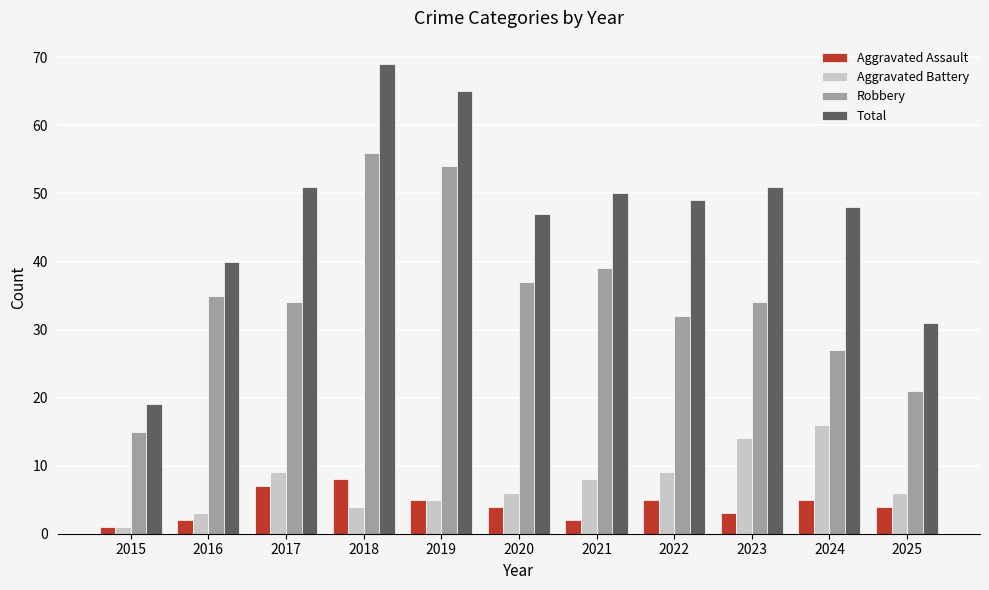

Which series has the largest range (max minus min)?

Total